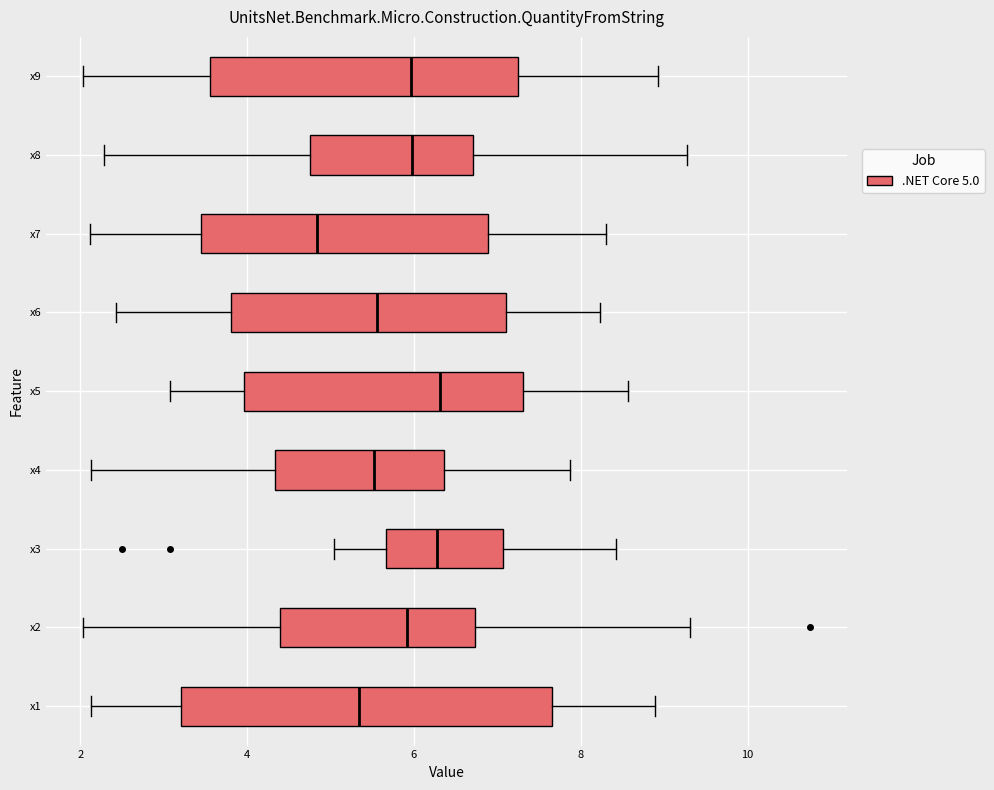

Where does the left whisker of the box for x6 end on the x-axis? The values are not printed on the chart, so give them approximately, as read against the axis.

2.4